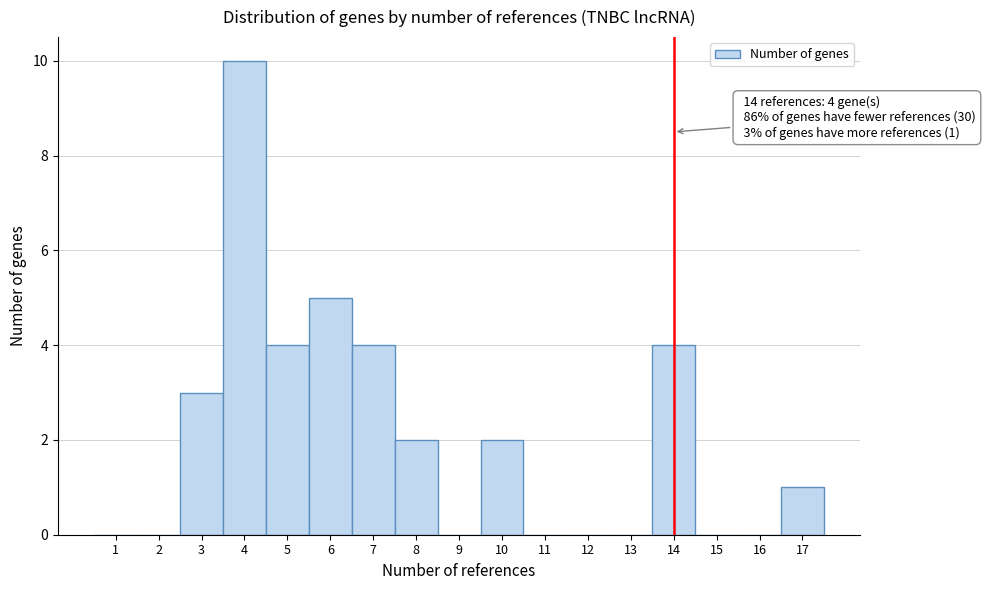

Which range on the x-axis has the tallest bar?

3.5 to 4.5